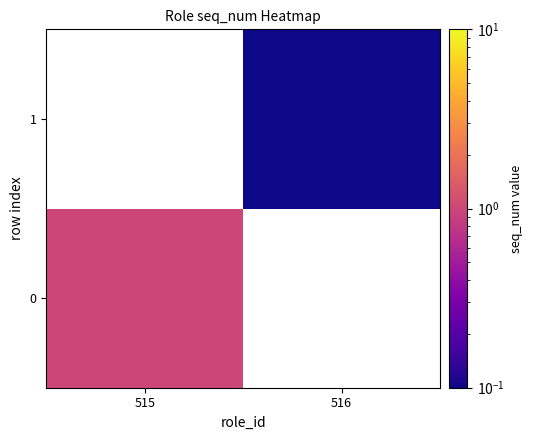

List the series in order of their overall mean, highest first.

0, 1